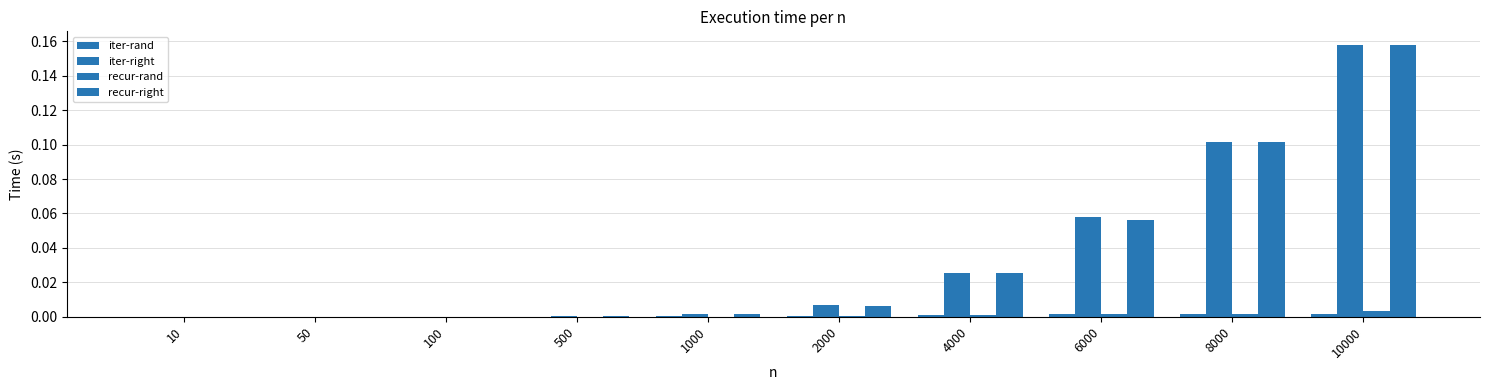

Does the chart contain stacked bars?

No